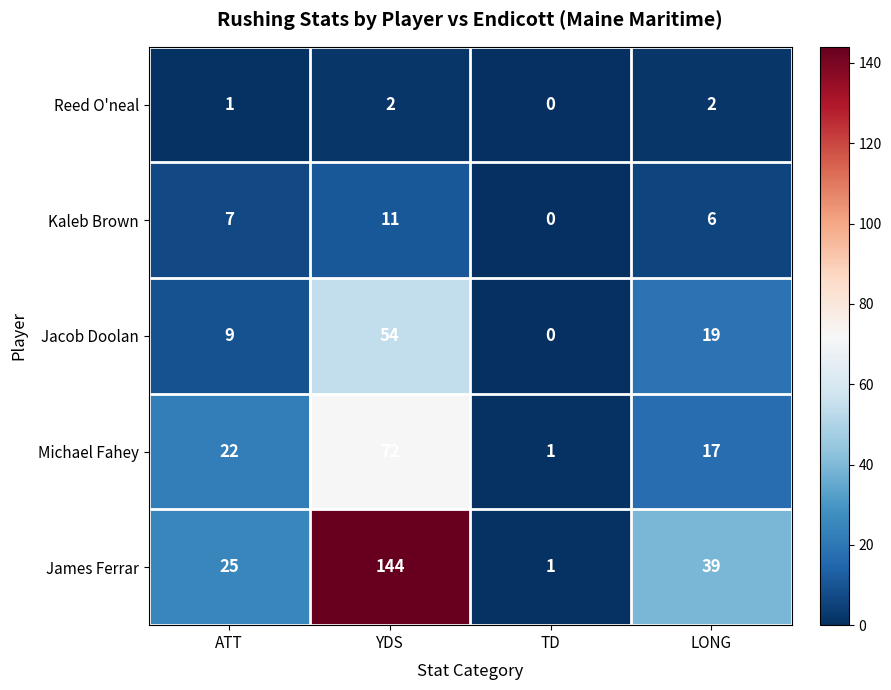

What is the difference between the second highest and second lowest values in the Michael Fahey series?

5